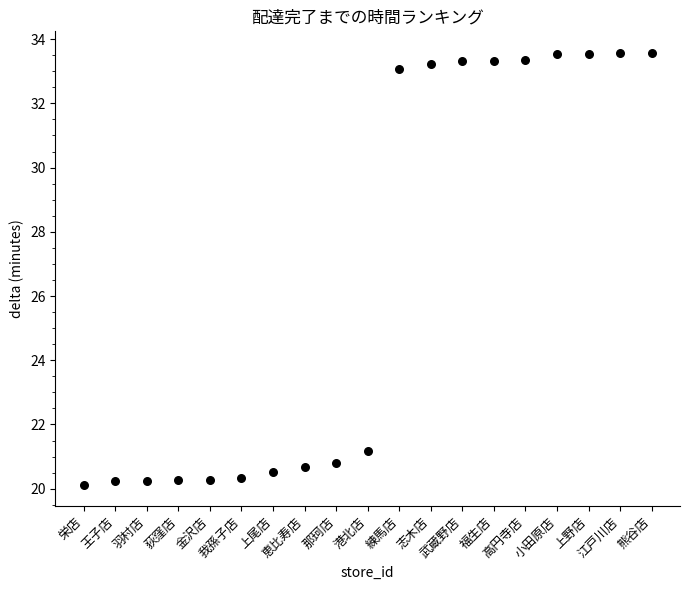

What Y value in the scatter plot is closest to 26?

21.2